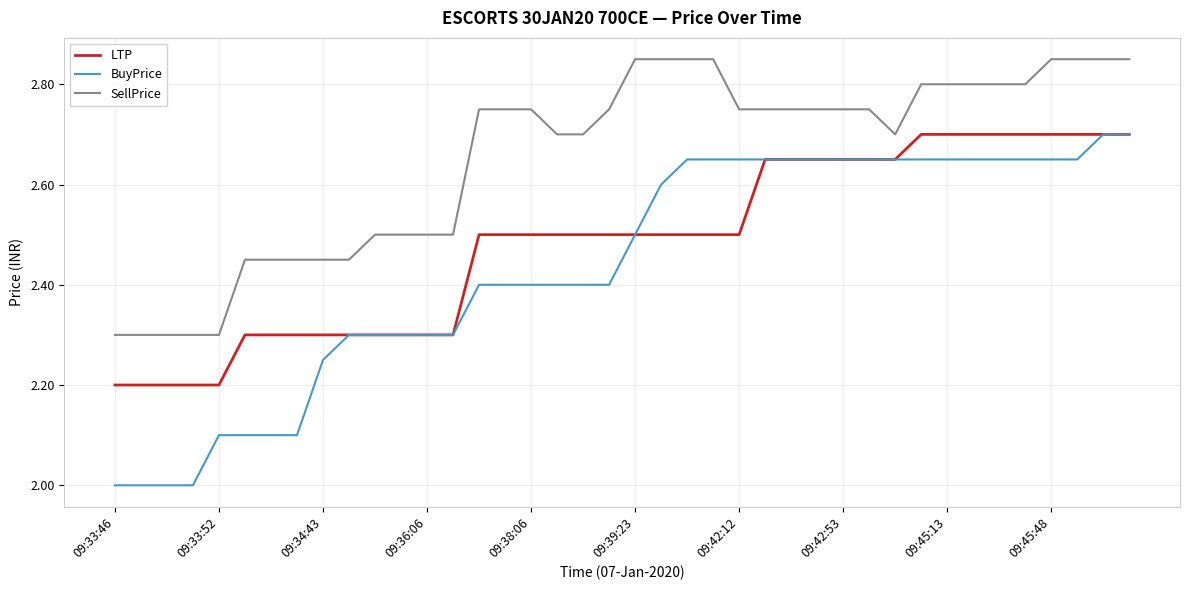

True or false: SellPrice and BuyPrice intersect in this chart.

False